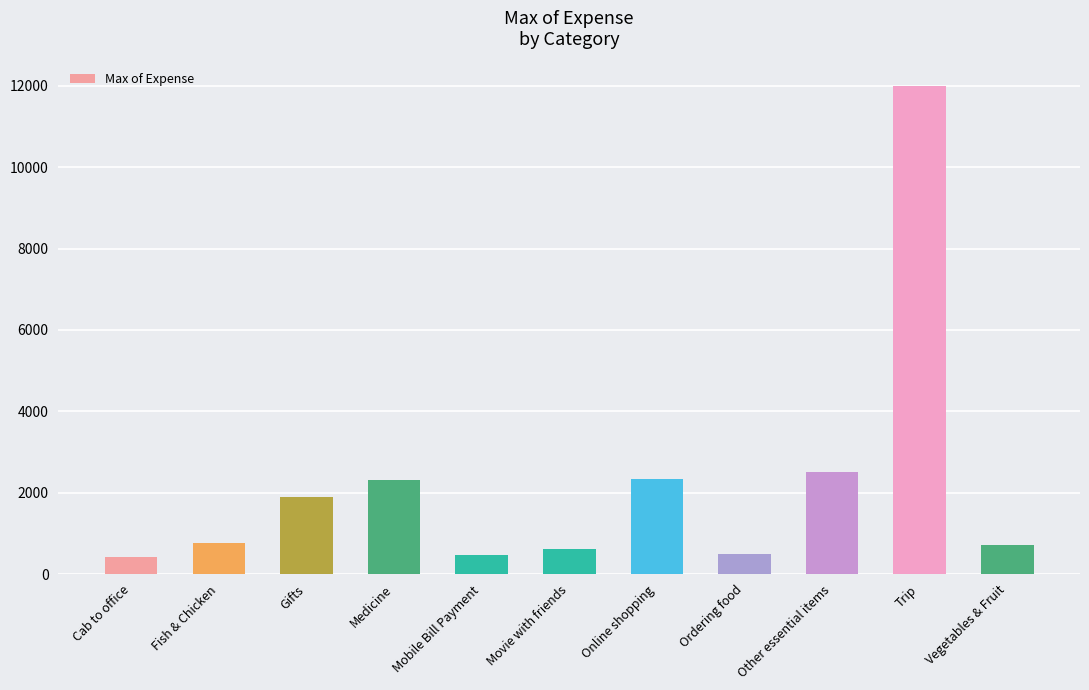

Approximately how many times larger is the value at Other essential items compared to Cab to office?

5.9